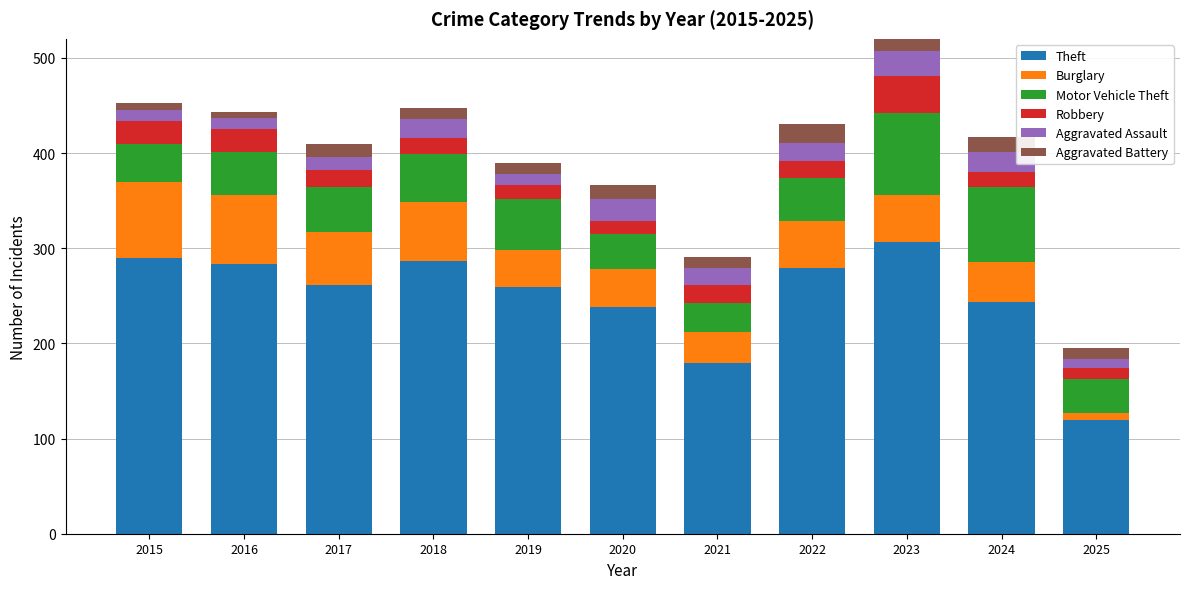

How many bars are there in total?

66